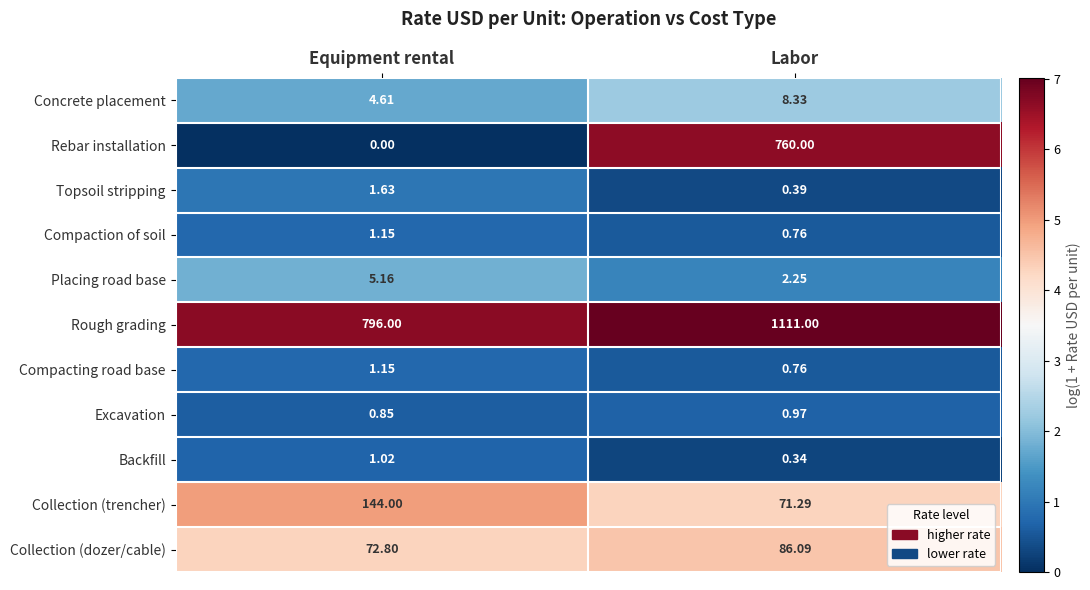

Rank the categories by Rough grading value from highest to lowest.

Labor, Equipment rental